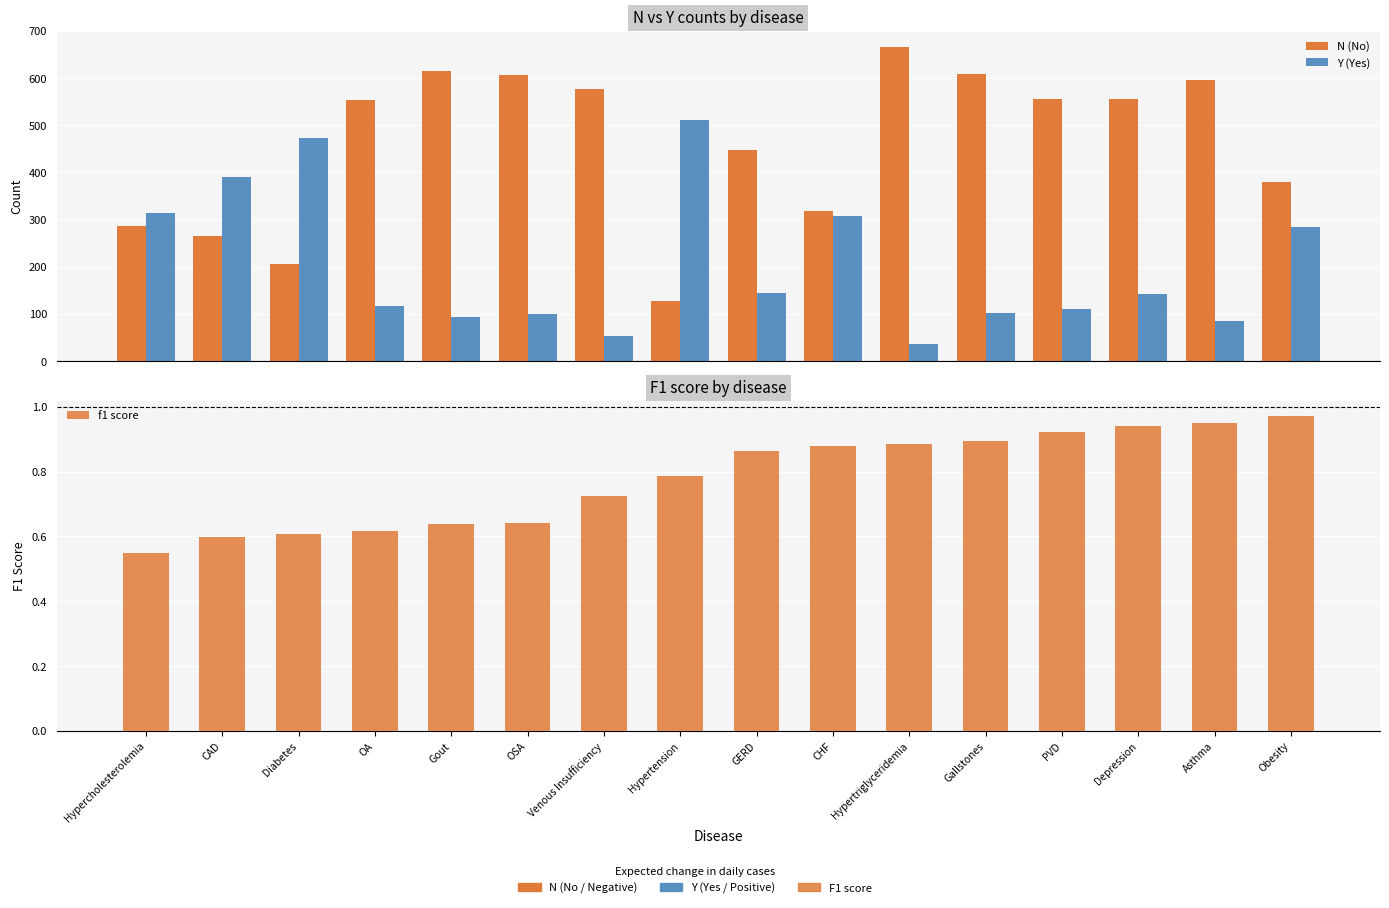

What is the sum of all Y (Yes) values?

3267.0